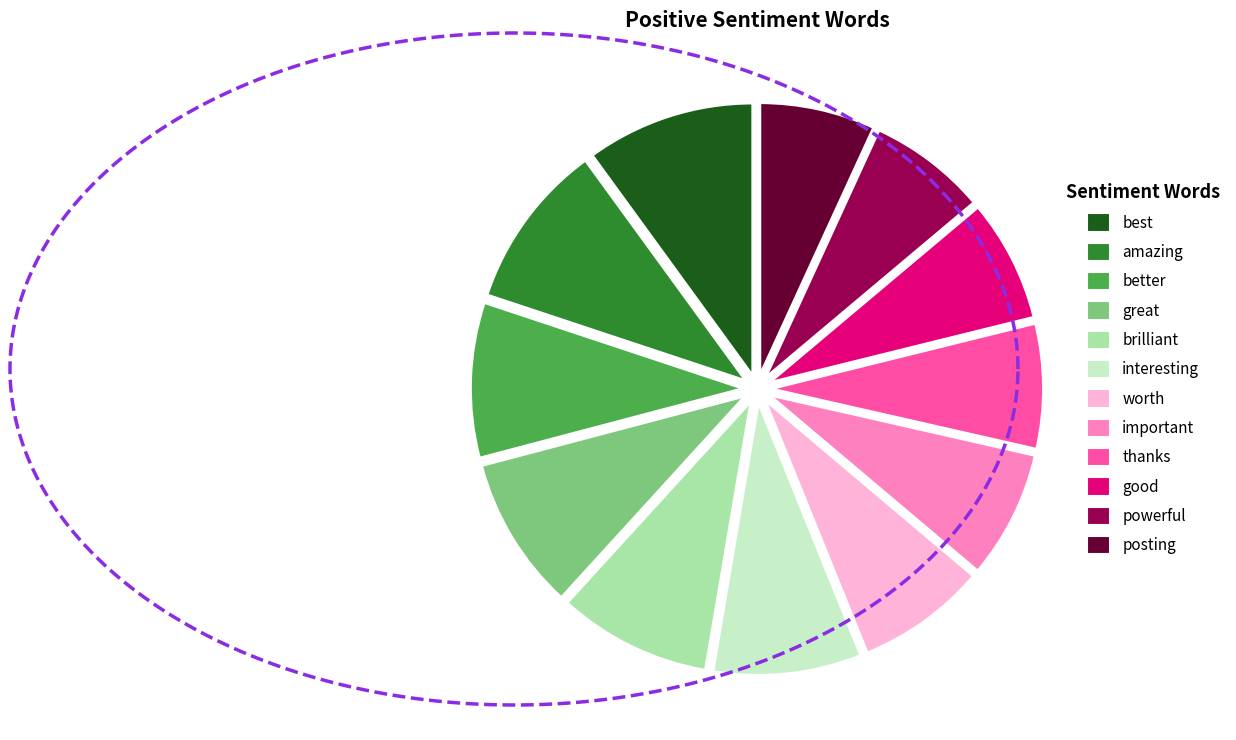

What is the smallest slice in the pie chart?

posting